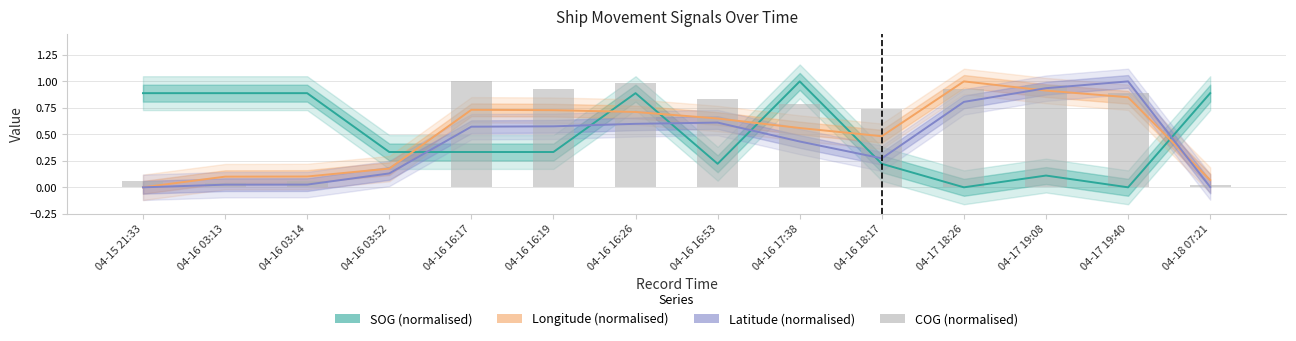

Rank the series at 04-17 18:26 from lowest to highest value.

SOG (normalised), Latitude (normalised), COG (normalised), Longitude (normalised)